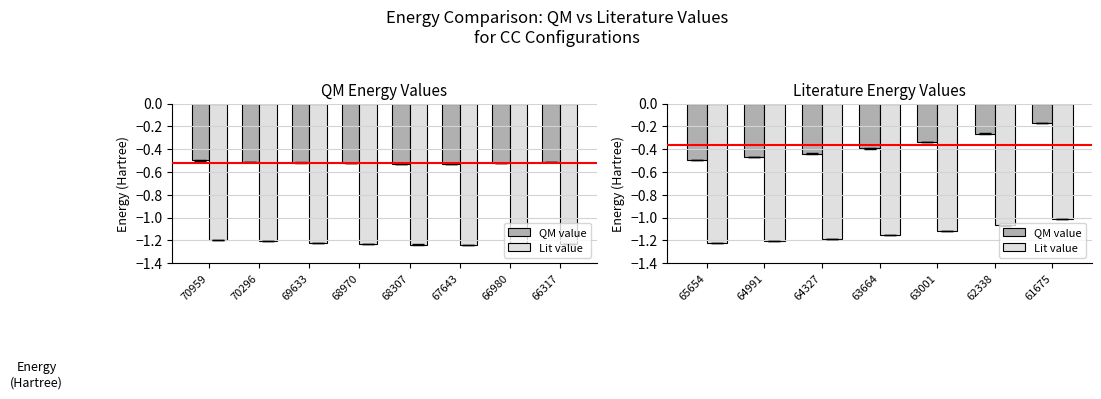

Which series has the largest total across all categories?

QM value